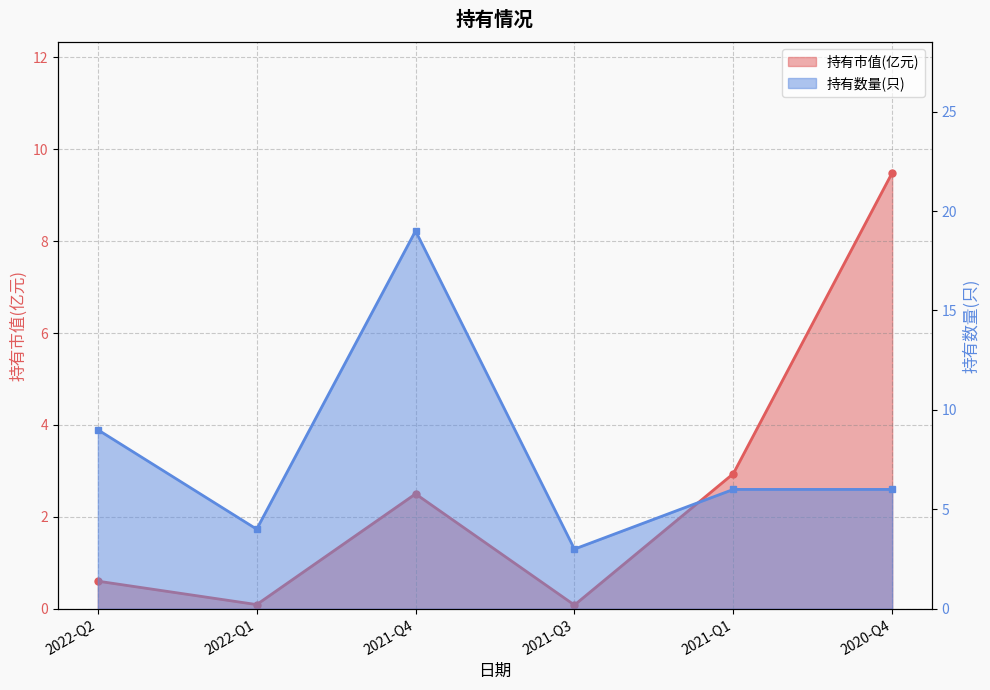

At which category does 持有市值(亿元) reach its first local valley?

2022-Q1